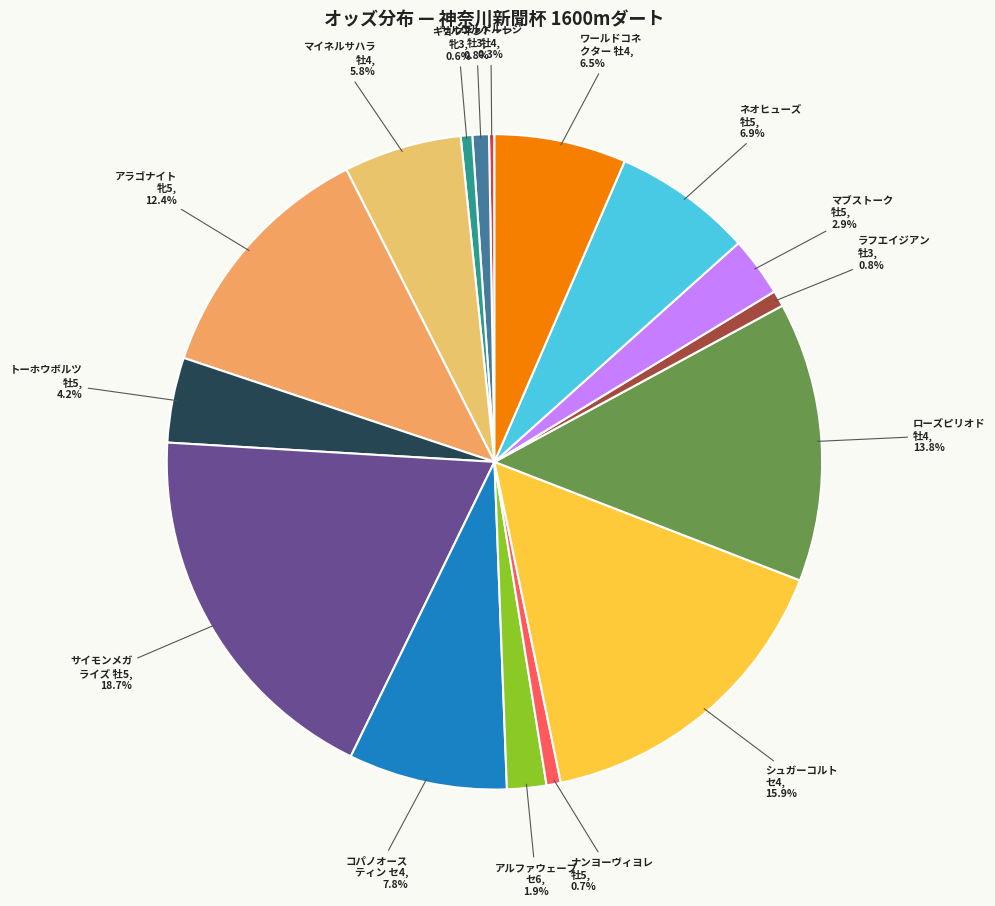

Which has a higher value, シュガーコルト セ4 or アルファウェーブ セ6?

シュガーコルト セ4